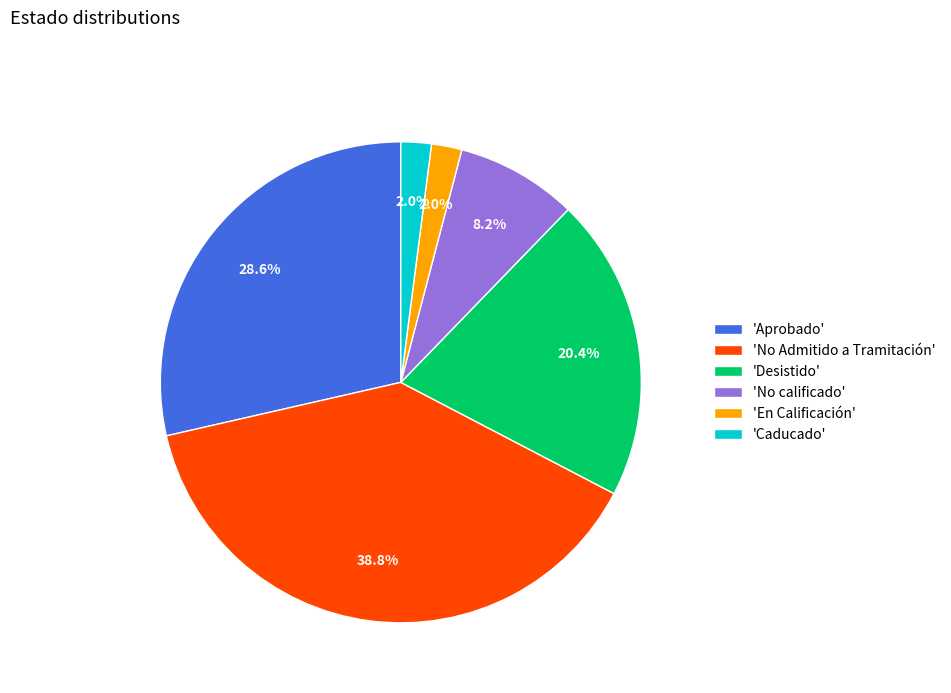

To the nearest percent, what is the average slice percentage?

17%